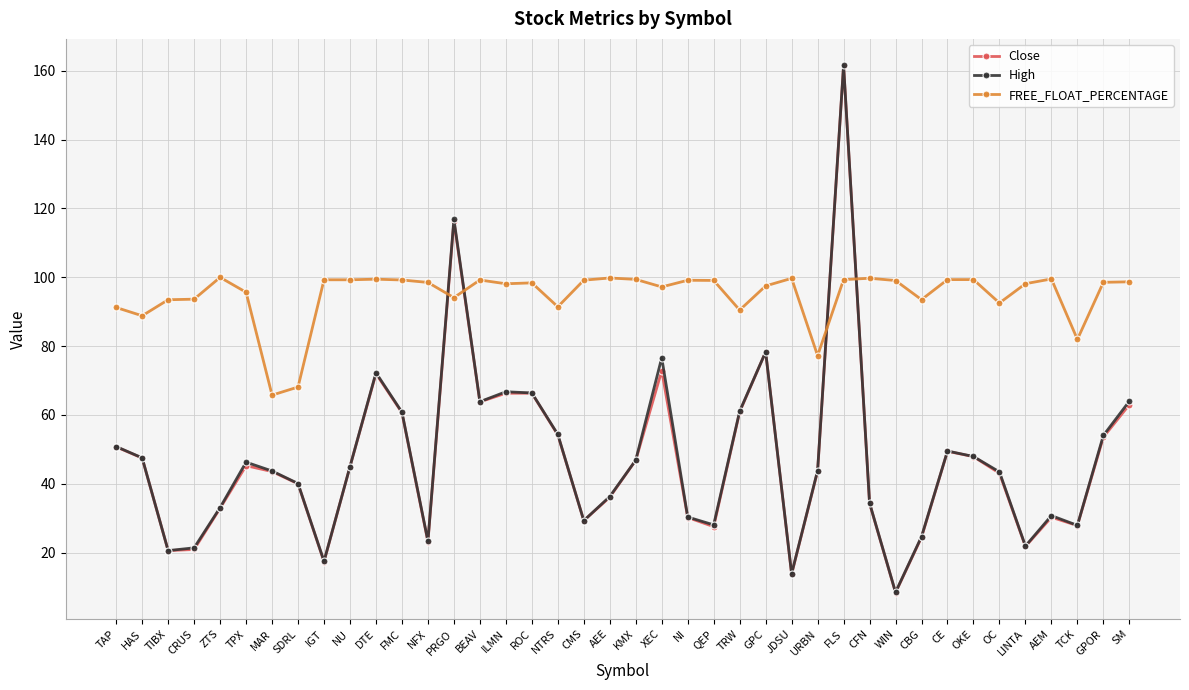

In High, how many points are higher than both neighbors (excluding endpoints)?

9